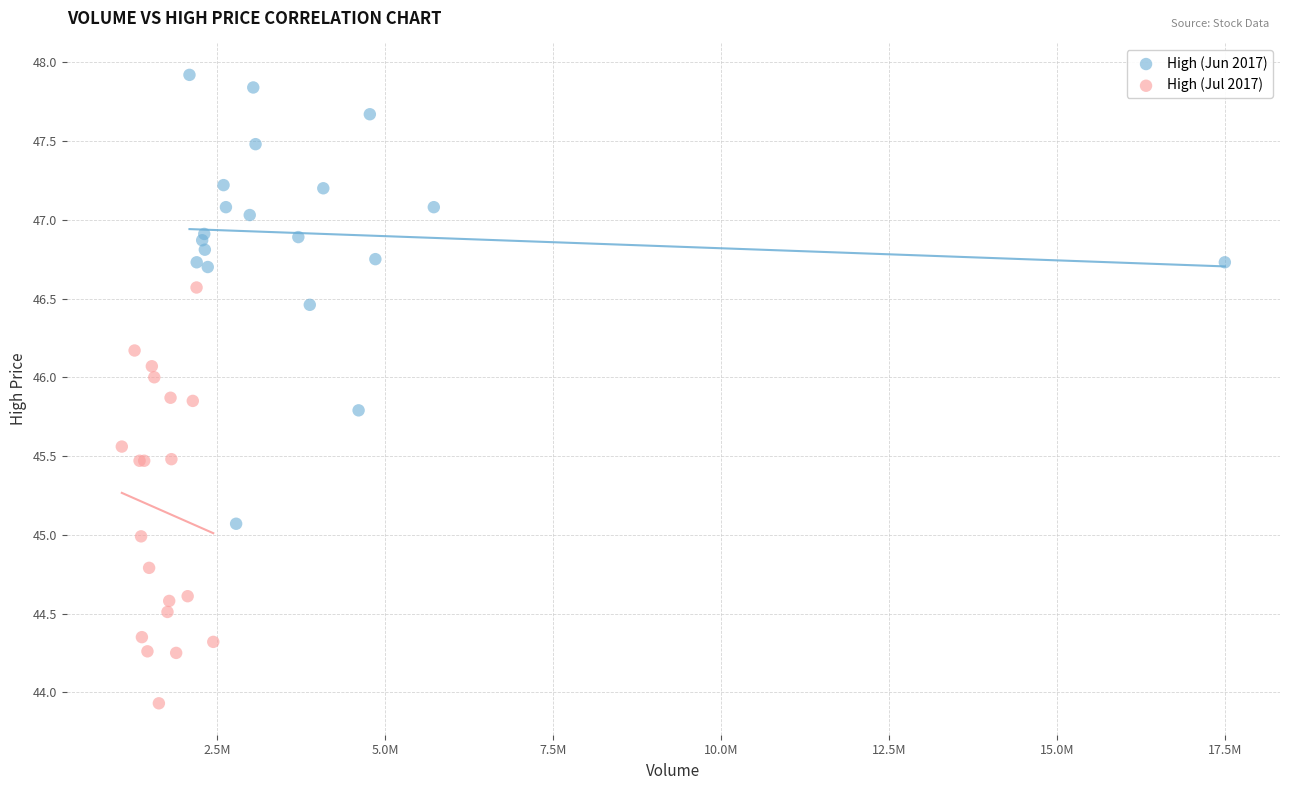

Which series contains the lowest Y value?

High (Jul 2017)